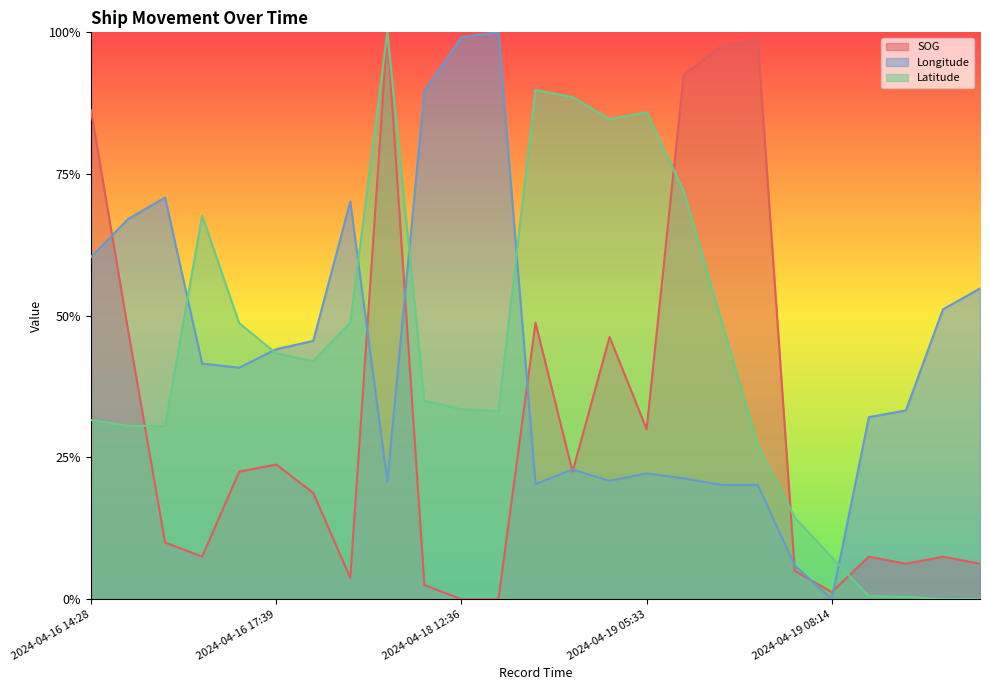

At which category is the sum across all series the highest?

2024-04-18 05:54